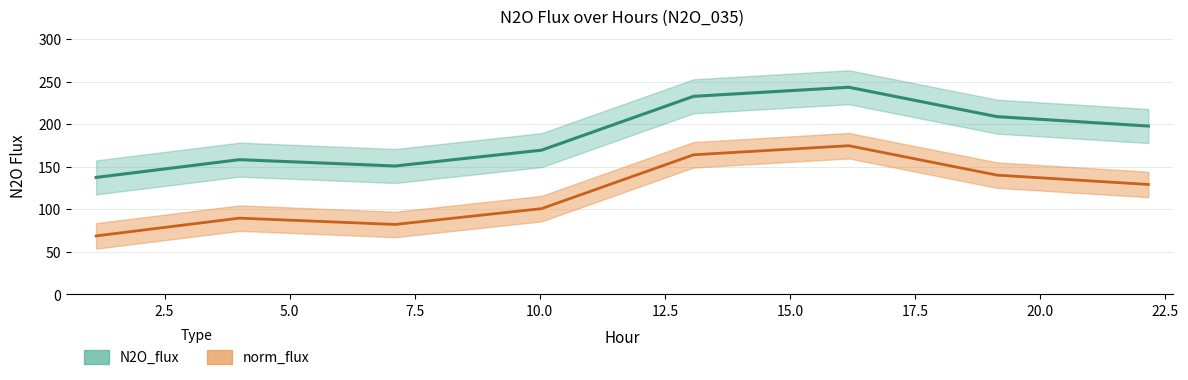

True or false: N2O_flux and norm_flux cross at least once.

False